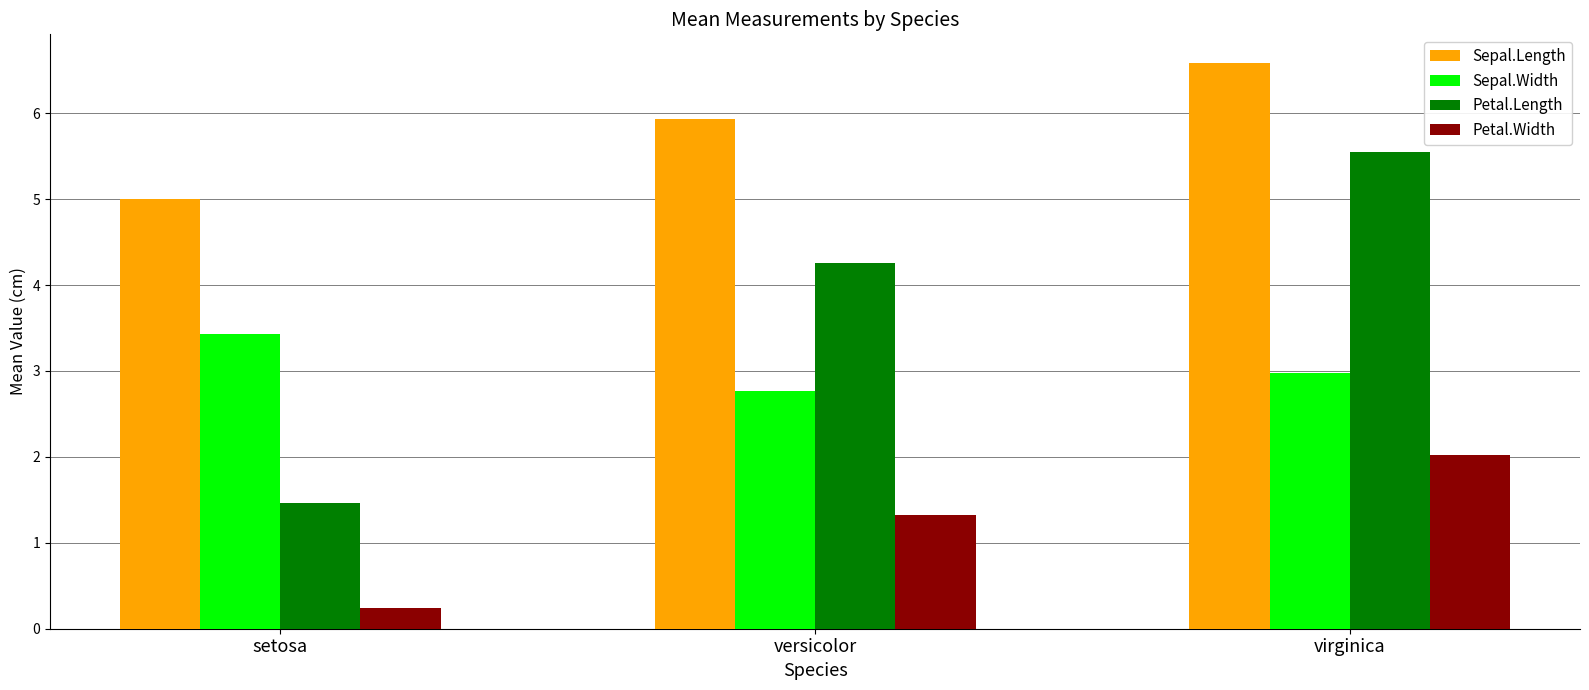

Reading left to right, extract all data points from this chart.

Sepal.Length: 5.0	5.9	6.6
Sepal.Width: 3.4	2.8	3.0
Petal.Length: 1.5	4.3	5.6
Petal.Width: 0.2	1.3	2.0